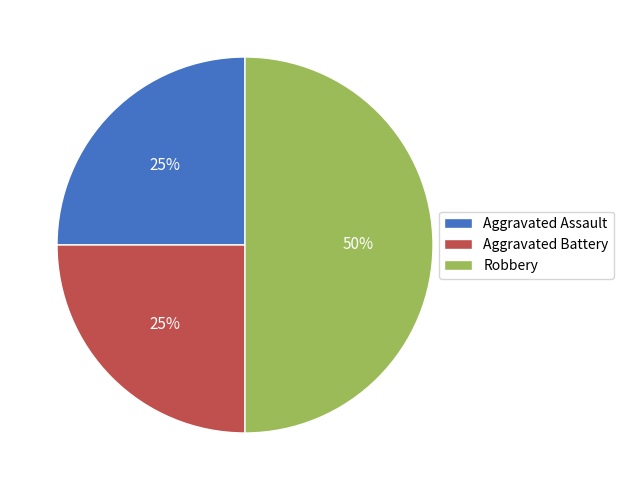

Approximately how many times larger is the value at Aggravated Assault compared to Robbery?

0.5